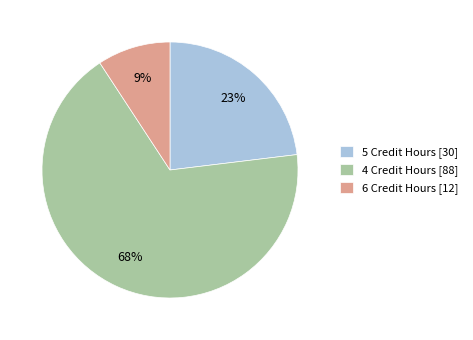

Is it true that 5 Credit Hours is 36% of the pie?

False